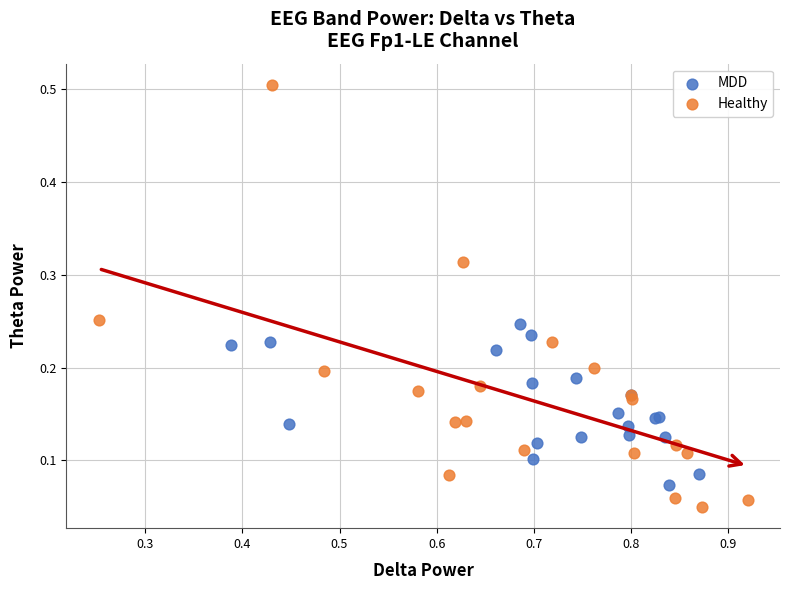

Which series has the largest Y range (max minus min)?

Healthy